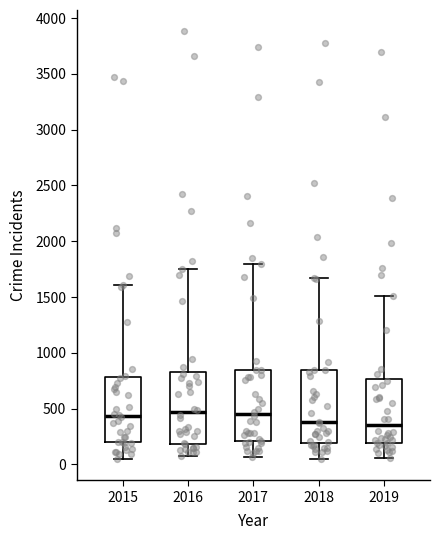

Where is the lower edge of the box at x = 2015 on the y-axis? The values are not printed on the chart, so give them approximately, as read against the axis.

200